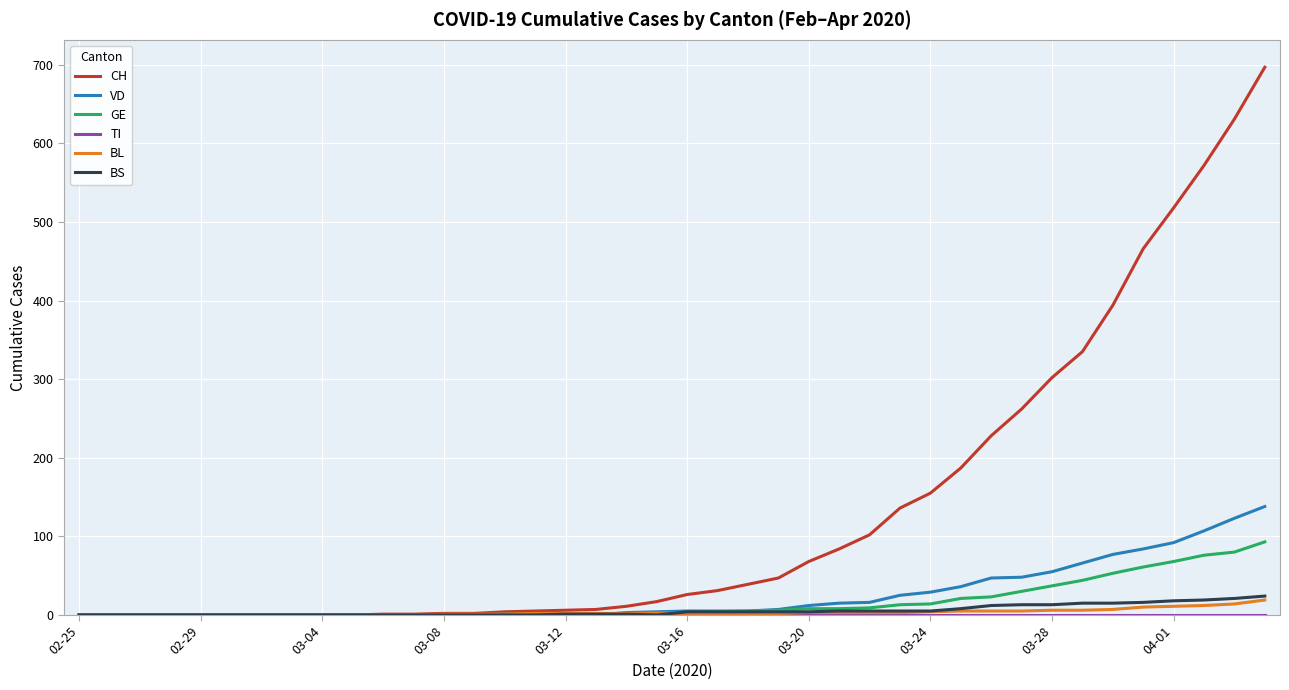

Which series has the largest total across all categories?

CH